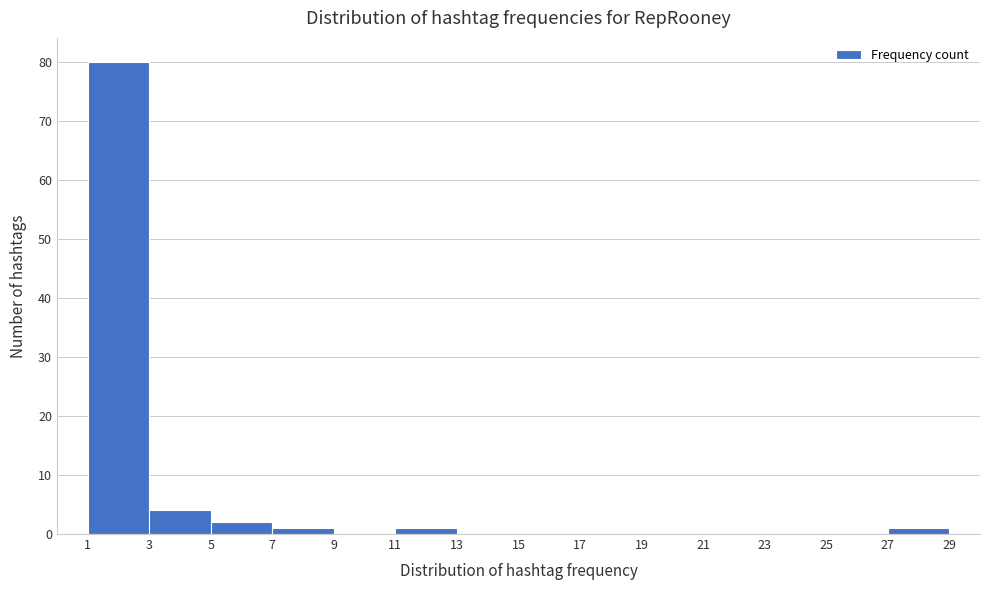

Reading left to right, transcribe this chart: for each bar, give the range it covers on the x-axis and its height. The values are not printed on the chart, so give them approximately, as read against the axis.

1 to 3: 80
3 to 5: 4
5 to 7: 2
7 to 9: 1
9 to 11: 0
11 to 13: 1
13 to 15: 0
15 to 17: 0
17 to 19: 0
19 to 21: 0
21 to 23: 0
23 to 25: 0
25 to 27: 0
27 to 29: 1